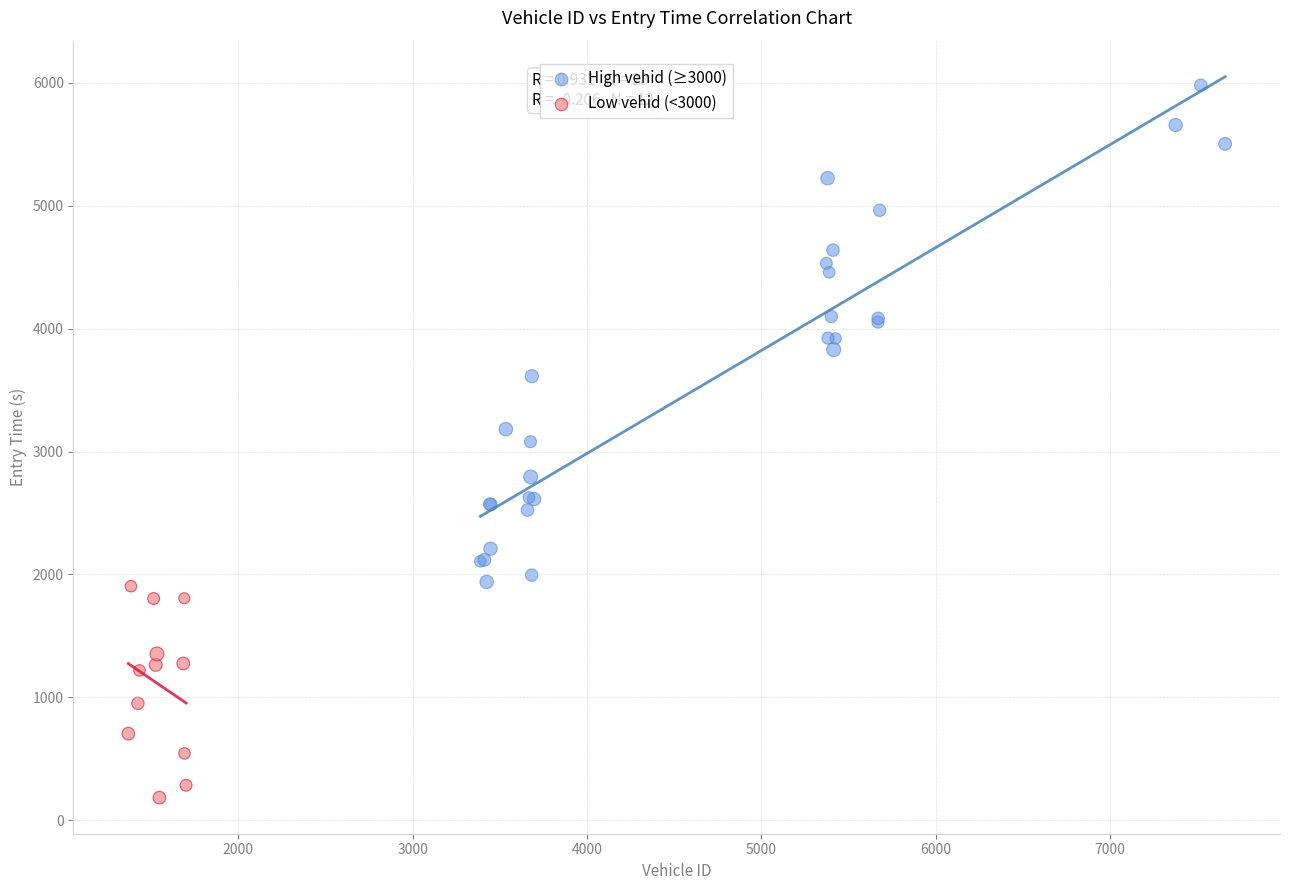

Which series has the widest spread of Y values?

High vehid (≥3000)